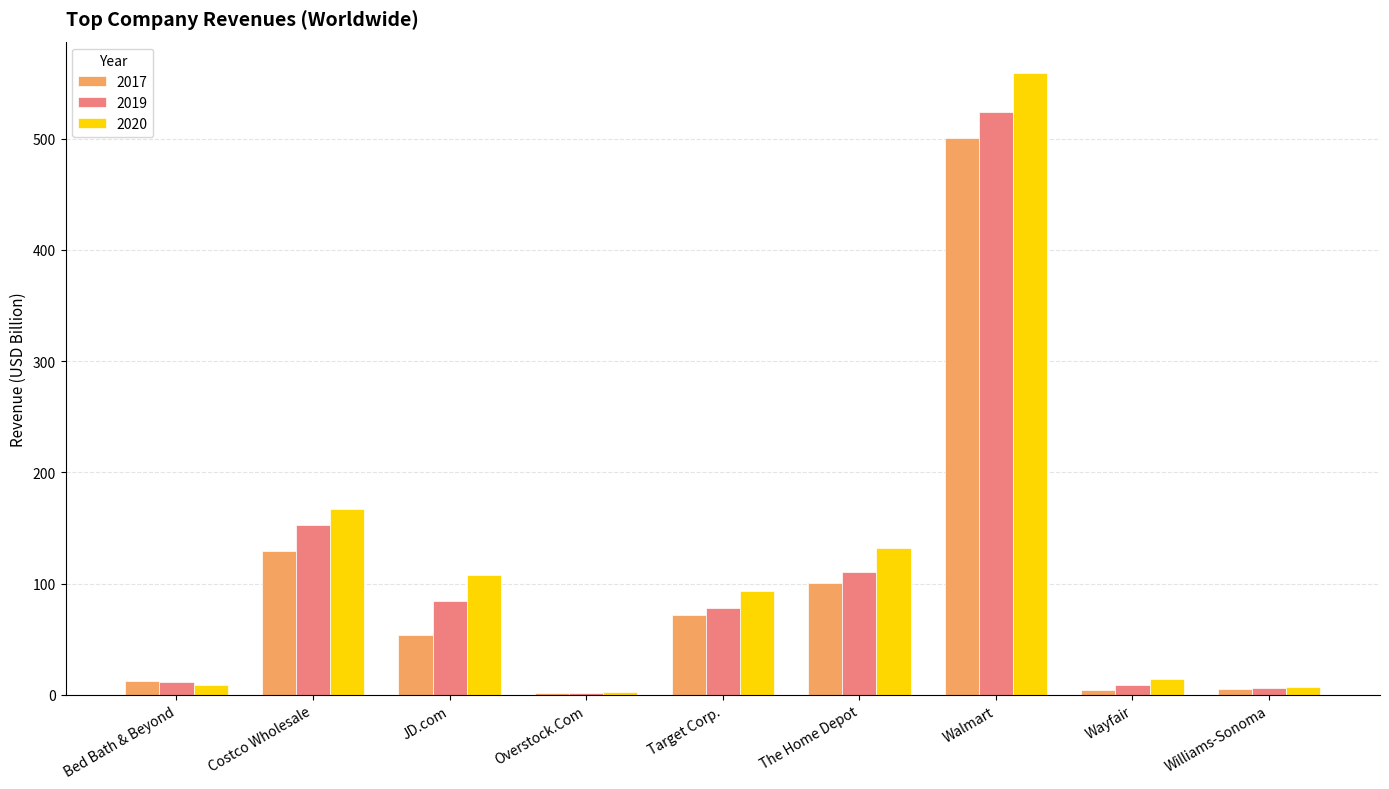

Where is 2020 nearest to the value 280?

Costco Wholesale